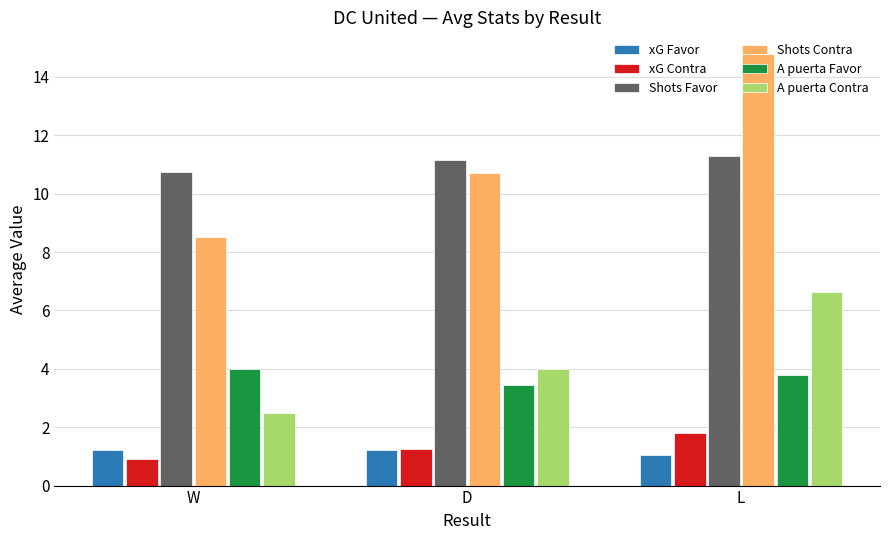

Which series has the largest total across all categories?

Shots Contra